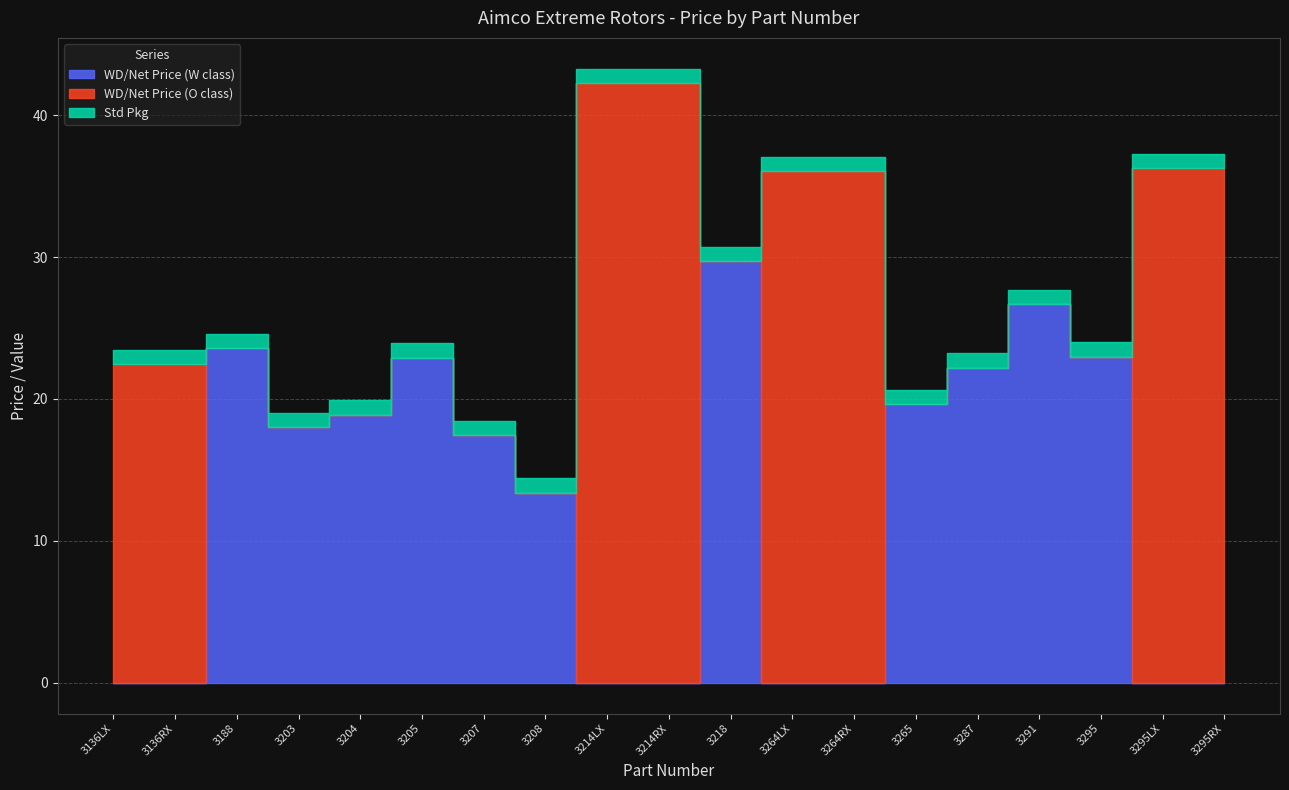

In WD/Net Price (O class), how many points are lower than both neighbors (excluding endpoints)?

1